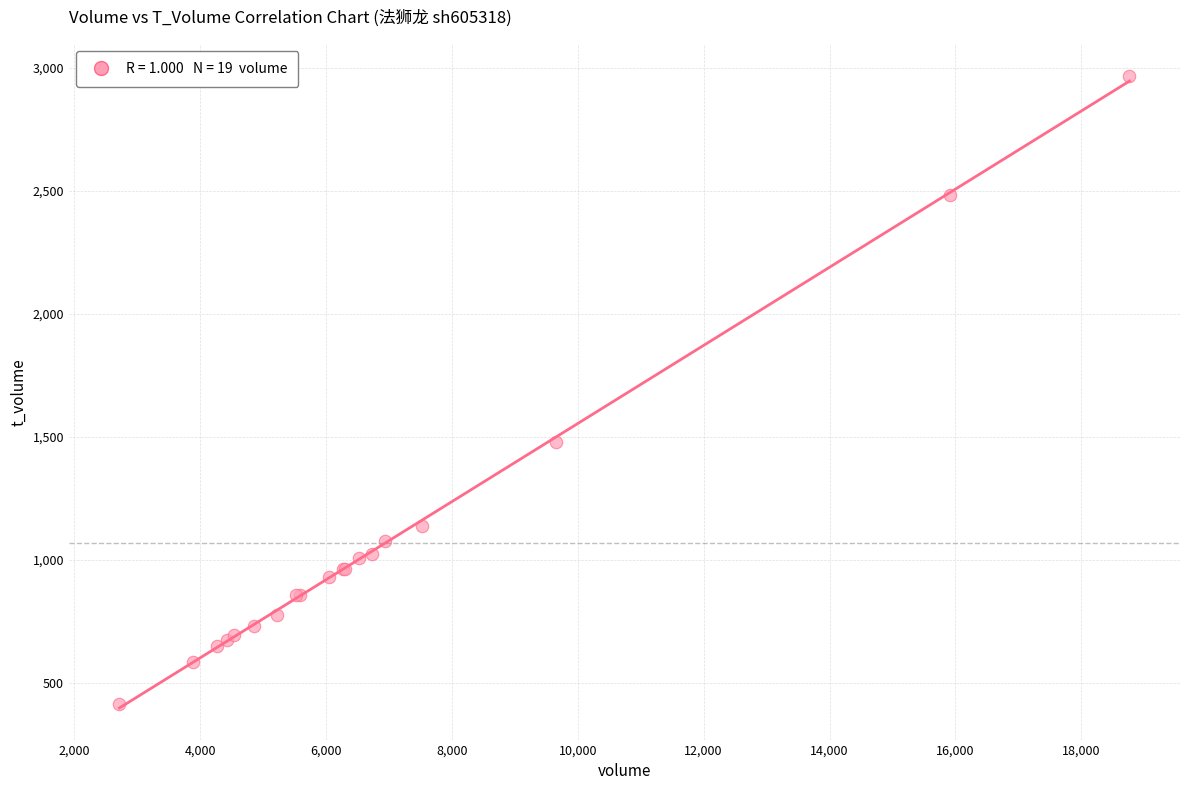

What Y value in the scatter plot is closest to 1691?

1477